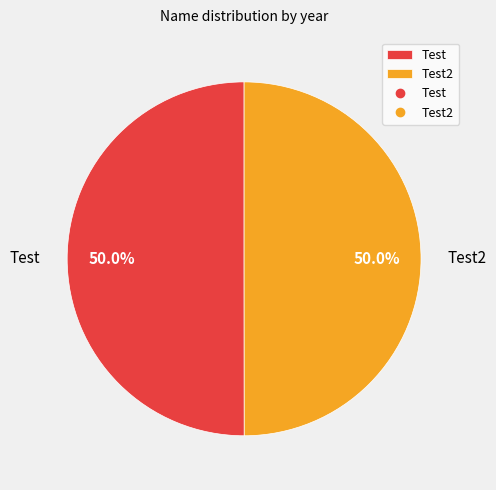

What is the ratio of the value at Test to the value at Test2?

1.0